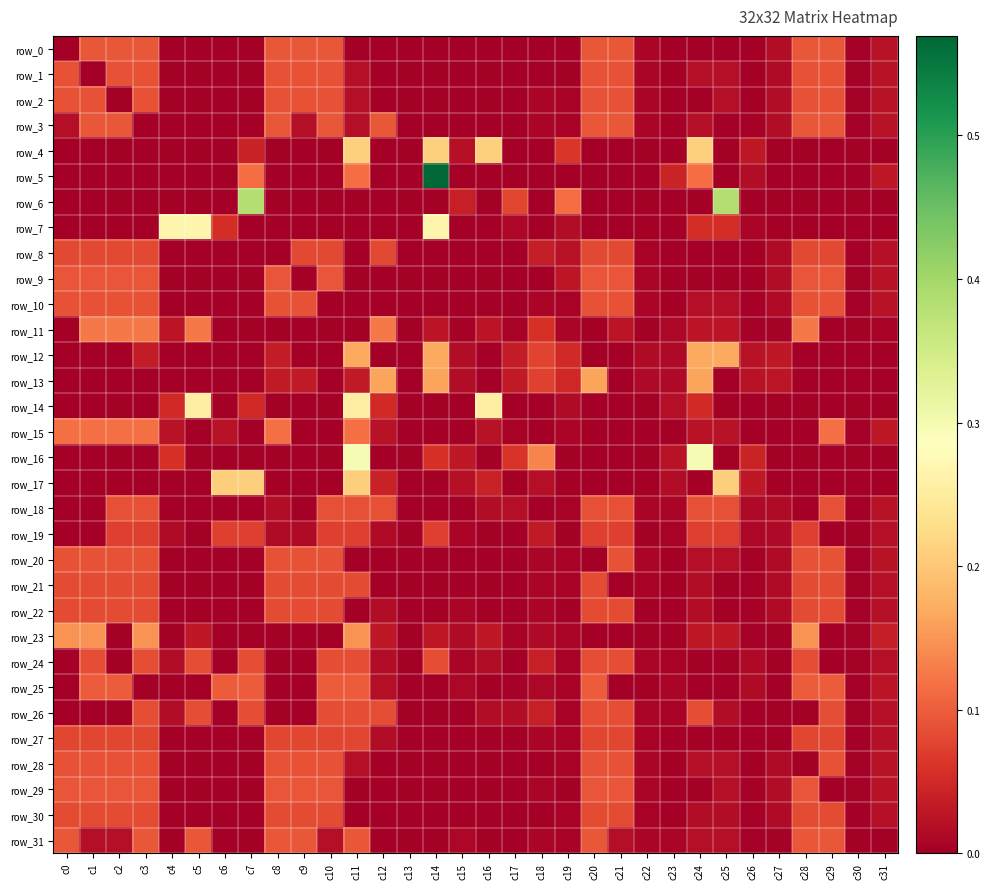

Reading right to left, extract all data points from this chart.

row_0: 0.0	0.0	0.1	0.1	0.0	0.0	0.0	0.0	0.0	0.0	0.1	0.1	0.0	0.0	0.0	0.0	0.0	0.0	0.0	0.0	0.0	0.1	0.1	0.1	0.0	0.0	0.0	0.0	0.1	0.1	0.1	0.0
row_1: 0.0	0.0	0.1	0.1	0.0	0.0	0.0	0.0	0.0	0.0	0.1	0.1	0.0	0.0	0.0	0.0	0.0	0.0	0.0	0.0	0.0	0.1	0.1	0.1	0.0	0.0	0.0	0.0	0.1	0.1	0.0	0.1
row_2: 0.0	0.0	0.1	0.1	0.0	0.0	0.0	0.0	0.0	0.0	0.1	0.1	0.0	0.0	0.0	0.0	0.0	0.0	0.0	0.0	0.0	0.1	0.1	0.1	0.0	0.0	0.0	0.0	0.1	0.0	0.1	0.1
row_3: 0.0	0.0	0.1	0.1	0.0	0.0	0.0	0.0	0.0	0.0	0.1	0.1	0.0	0.0	0.0	0.0	0.0	0.0	0.0	0.1	0.0	0.1	0.0	0.1	0.0	0.0	0.0	0.0	0.0	0.1	0.1	0.0
row_4: 0.0	0.0	0.0	0.0	0.0	0.0	0.0	0.2	0.0	0.0	0.0	0.0	0.1	0.0	0.0	0.2	0.0	0.2	0.0	0.0	0.2	0.0	0.0	0.0	0.0	0.0	0.0	0.0	0.0	0.0	0.0	0.0
row_5: 0.0	0.0	0.0	0.0	0.0	0.0	0.0	0.1	0.0	0.0	0.0	0.0	0.0	0.0	0.0	0.0	0.0	0.6	0.0	0.0	0.1	0.0	0.0	0.0	0.1	0.0	0.0	0.0	0.0	0.0	0.0	0.0
row_6: 0.0	0.0	0.0	0.0	0.0	0.0	0.4	0.0	0.0	0.0	0.0	0.0	0.1	0.0	0.1	0.0	0.0	0.0	0.0	0.0	0.0	0.0	0.0	0.0	0.4	0.0	0.0	0.0	0.0	0.0	0.0	0.0
row_7: 0.0	0.0	0.0	0.0	0.0	0.0	0.1	0.1	0.0	0.0	0.0	0.0	0.0	0.0	0.0	0.0	0.0	0.3	0.0	0.0	0.0	0.0	0.0	0.0	0.0	0.1	0.3	0.3	0.0	0.0	0.0	0.0
row_8: 0.0	0.0	0.1	0.1	0.0	0.0	0.0	0.0	0.0	0.0	0.1	0.1	0.0	0.0	0.0	0.0	0.0	0.0	0.0	0.1	0.0	0.1	0.1	0.0	0.0	0.0	0.0	0.0	0.1	0.1	0.1	0.1
row_9: 0.0	0.0	0.1	0.1	0.0	0.0	0.0	0.0	0.0	0.0	0.1	0.1	0.0	0.0	0.0	0.0	0.0	0.0	0.0	0.0	0.0	0.1	0.0	0.1	0.0	0.0	0.0	0.0	0.1	0.1	0.1	0.1
row_10: 0.0	0.0	0.1	0.1	0.0	0.0	0.0	0.0	0.0	0.0	0.1	0.1	0.0	0.0	0.0	0.0	0.0	0.0	0.0	0.0	0.0	0.0	0.1	0.1	0.0	0.0	0.0	0.0	0.1	0.1	0.1	0.1
row_11: 0.0	0.0	0.0	0.1	0.0	0.0	0.0	0.0	0.0	0.0	0.0	0.0	0.0	0.1	0.0	0.0	0.0	0.0	0.0	0.1	0.0	0.0	0.0	0.0	0.0	0.0	0.1	0.0	0.1	0.1	0.1	0.0
row_12: 0.0	0.0	0.0	0.0	0.0	0.0	0.2	0.2	0.0	0.0	0.0	0.0	0.1	0.1	0.0	0.0	0.0	0.2	0.0	0.0	0.2	0.0	0.0	0.0	0.0	0.0	0.0	0.0	0.0	0.0	0.0	0.0
row_13: 0.0	0.0	0.0	0.0	0.0	0.0	0.0	0.2	0.0	0.0	0.0	0.2	0.0	0.1	0.0	0.0	0.0	0.2	0.0	0.2	0.0	0.0	0.0	0.0	0.0	0.0	0.0	0.0	0.0	0.0	0.0	0.0
row_14: 0.0	0.0	0.0	0.0	0.0	0.0	0.0	0.1	0.0	0.0	0.0	0.0	0.0	0.0	0.0	0.3	0.0	0.0	0.0	0.1	0.3	0.0	0.0	0.0	0.1	0.0	0.3	0.1	0.0	0.0	0.0	0.0
row_15: 0.0	0.0	0.1	0.0	0.0	0.0	0.0	0.0	0.0	0.0	0.0	0.0	0.0	0.0	0.0	0.0	0.0	0.0	0.0	0.0	0.1	0.0	0.0	0.1	0.0	0.0	0.0	0.0	0.1	0.1	0.1	0.1
row_16: 0.0	0.0	0.0	0.0	0.0	0.0	0.0	0.3	0.0	0.0	0.0	0.0	0.0	0.1	0.1	0.0	0.0	0.1	0.0	0.0	0.3	0.0	0.0	0.0	0.0	0.0	0.0	0.1	0.0	0.0	0.0	0.0
row_17: 0.0	0.0	0.0	0.0	0.0	0.0	0.2	0.0	0.0	0.0	0.0	0.0	0.0	0.0	0.0	0.0	0.0	0.0	0.0	0.0	0.2	0.0	0.0	0.0	0.2	0.2	0.0	0.0	0.0	0.0	0.0	0.0
row_18: 0.0	0.0	0.1	0.0	0.0	0.0	0.1	0.1	0.0	0.0	0.1	0.1	0.0	0.0	0.0	0.0	0.0	0.0	0.0	0.1	0.1	0.1	0.0	0.0	0.0	0.0	0.0	0.0	0.1	0.1	0.0	0.0
row_19: 0.0	0.0	0.0	0.1	0.0	0.0	0.1	0.1	0.0	0.0	0.1	0.1	0.0	0.0	0.0	0.0	0.0	0.1	0.0	0.0	0.1	0.1	0.0	0.0	0.1	0.1	0.0	0.0	0.1	0.1	0.0	0.0
row_20: 0.0	0.0	0.1	0.1	0.0	0.0	0.0	0.0	0.0	0.0	0.1	0.0	0.0	0.0	0.0	0.0	0.0	0.0	0.0	0.0	0.0	0.1	0.1	0.1	0.0	0.0	0.0	0.0	0.1	0.1	0.1	0.1
row_21: 0.0	0.0	0.1	0.1	0.0	0.0	0.0	0.0	0.0	0.0	0.0	0.1	0.0	0.0	0.0	0.0	0.0	0.0	0.0	0.0	0.1	0.1	0.1	0.1	0.0	0.0	0.0	0.0	0.1	0.1	0.1	0.1
row_22: 0.0	0.0	0.1	0.1	0.0	0.0	0.0	0.0	0.0	0.0	0.1	0.1	0.0	0.0	0.0	0.0	0.0	0.0	0.0	0.0	0.0	0.1	0.1	0.1	0.0	0.0	0.0	0.0	0.1	0.1	0.1	0.1
row_23: 0.0	0.0	0.0	0.1	0.0	0.0	0.0	0.0	0.0	0.0	0.0	0.0	0.0	0.0	0.0	0.0	0.0	0.0	0.0	0.0	0.1	0.0	0.0	0.0	0.0	0.0	0.0	0.0	0.1	0.0	0.1	0.1
row_24: 0.0	0.0	0.0	0.1	0.0	0.0	0.0	0.0	0.0	0.0	0.1	0.1	0.0	0.0	0.0	0.0	0.0	0.1	0.0	0.0	0.1	0.1	0.0	0.0	0.1	0.0	0.1	0.0	0.1	0.0	0.1	0.0
row_25: 0.0	0.0	0.1	0.1	0.0	0.0	0.0	0.0	0.0	0.0	0.0	0.1	0.0	0.0	0.0	0.0	0.0	0.0	0.0	0.0	0.1	0.1	0.0	0.0	0.1	0.1	0.0	0.0	0.0	0.1	0.1	0.0
row_26: 0.0	0.0	0.1	0.0	0.0	0.0	0.0	0.1	0.0	0.0	0.1	0.1	0.0	0.0	0.0	0.0	0.0	0.0	0.0	0.1	0.1	0.1	0.0	0.0	0.1	0.0	0.1	0.0	0.1	0.0	0.0	0.0
row_27: 0.0	0.0	0.1	0.1	0.0	0.0	0.0	0.0	0.0	0.0	0.1	0.1	0.0	0.0	0.0	0.0	0.0	0.0	0.0	0.0	0.1	0.1	0.1	0.1	0.0	0.0	0.0	0.0	0.1	0.1	0.1	0.1
row_28: 0.0	0.0	0.1	0.0	0.0	0.0	0.0	0.0	0.0	0.0	0.1	0.1	0.0	0.0	0.0	0.0	0.0	0.0	0.0	0.0	0.0	0.1	0.1	0.1	0.0	0.0	0.0	0.0	0.1	0.1	0.1	0.1
row_29: 0.0	0.0	0.0	0.1	0.0	0.0	0.0	0.0	0.0	0.0	0.1	0.1	0.0	0.0	0.0	0.0	0.0	0.0	0.0	0.0	0.0	0.1	0.1	0.1	0.0	0.0	0.0	0.0	0.1	0.1	0.1	0.1
row_30: 0.0	0.0	0.1	0.1	0.0	0.0	0.0	0.0	0.0	0.0	0.1	0.1	0.0	0.0	0.0	0.0	0.0	0.0	0.0	0.0	0.0	0.1	0.1	0.1	0.0	0.0	0.0	0.0	0.1	0.1	0.1	0.1
row_31: 0.0	0.0	0.1	0.1	0.0	0.0	0.0	0.0	0.0	0.0	0.0	0.1	0.0	0.0	0.0	0.0	0.0	0.0	0.0	0.0	0.1	0.0	0.1	0.1	0.0	0.0	0.1	0.0	0.1	0.0	0.0	0.1